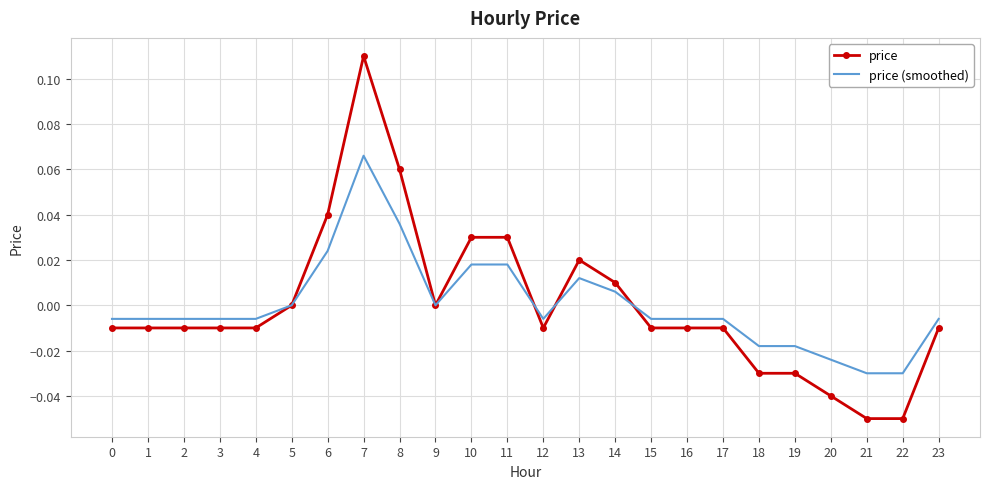

Count the number of data series in this chart.

2